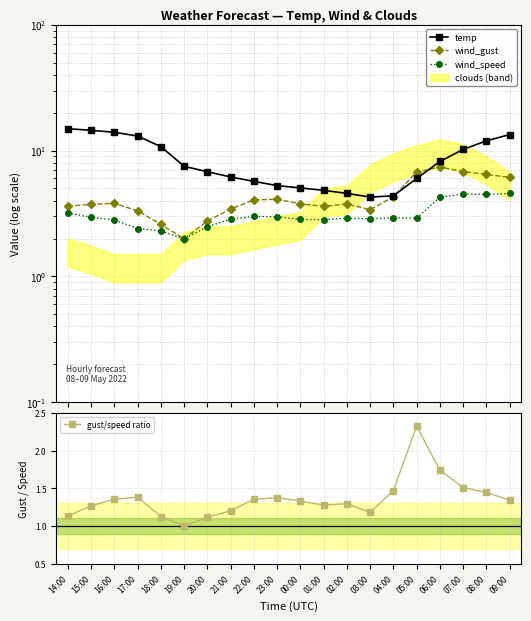

True or false: gust/speed ratio and temp cross at least once.

False